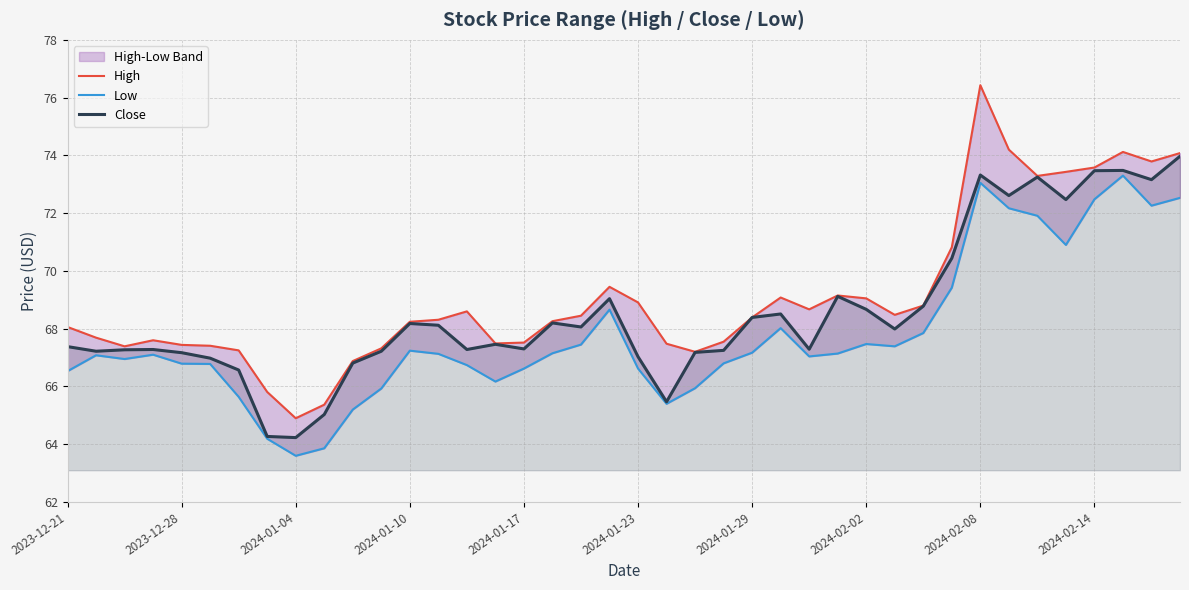

Is it true that Close equals 90.6 at 22?

False